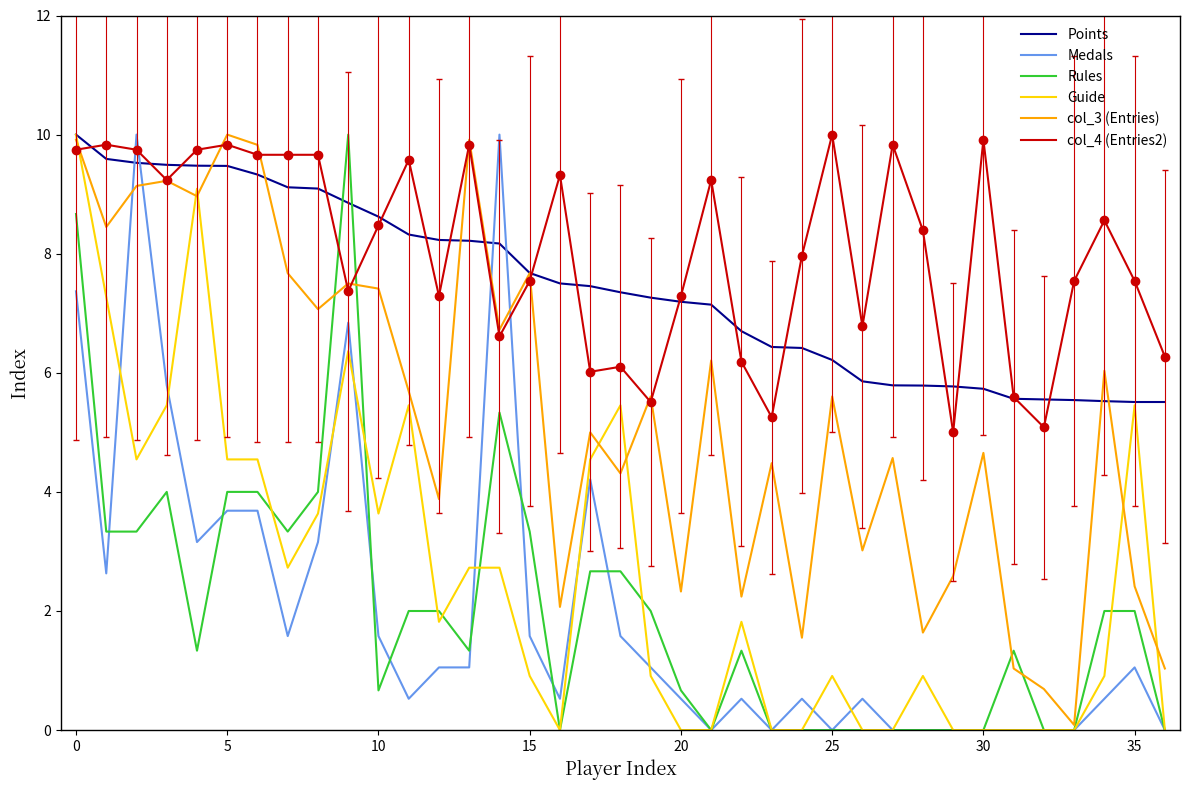

Does the chart have visible grid lines?

No